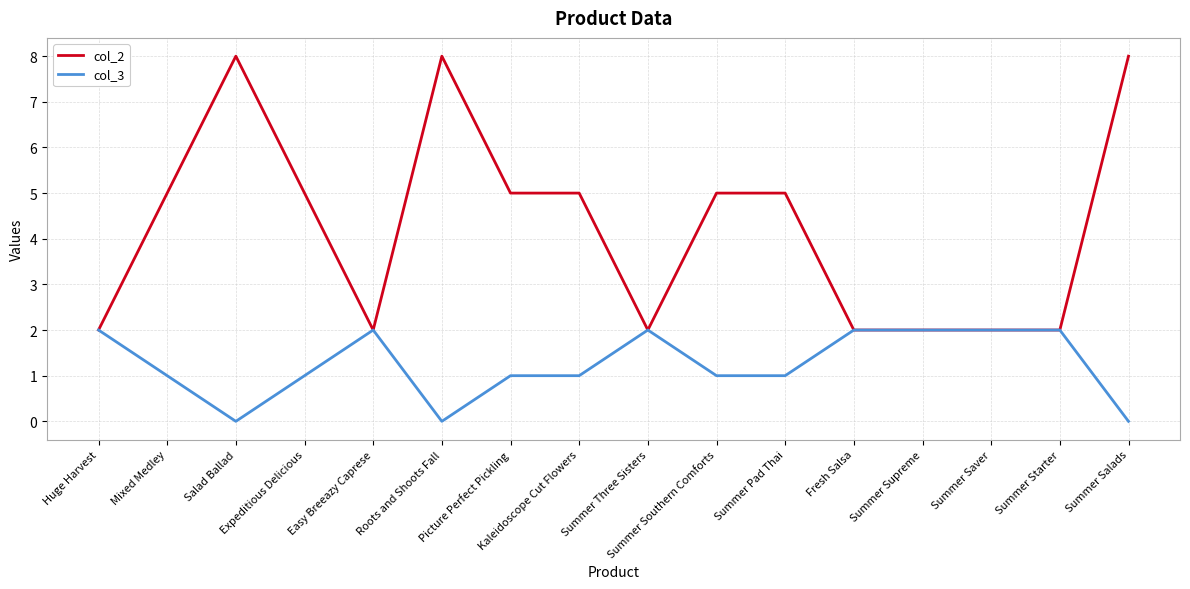

Which series has the widest spread of values?

col_2